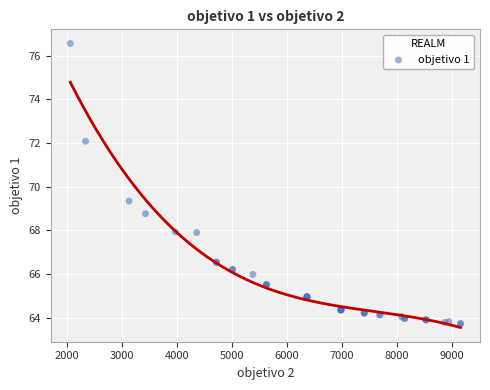

What Y value in the scatter plot is closest to 70?

69.3